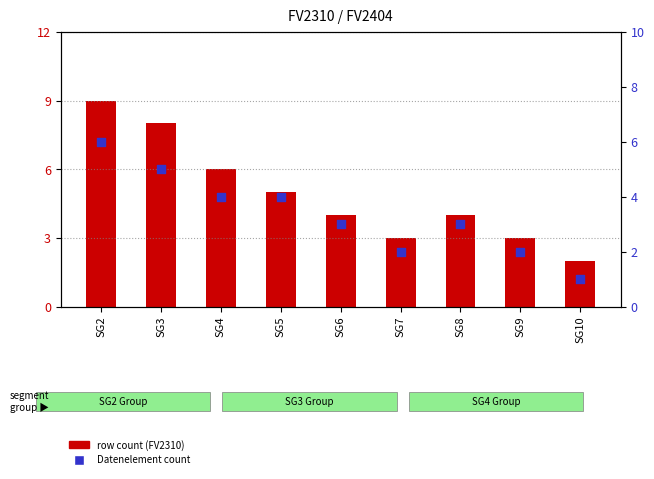

What are all the series names shown in the legend?

row count (FV2310), Datenelement count